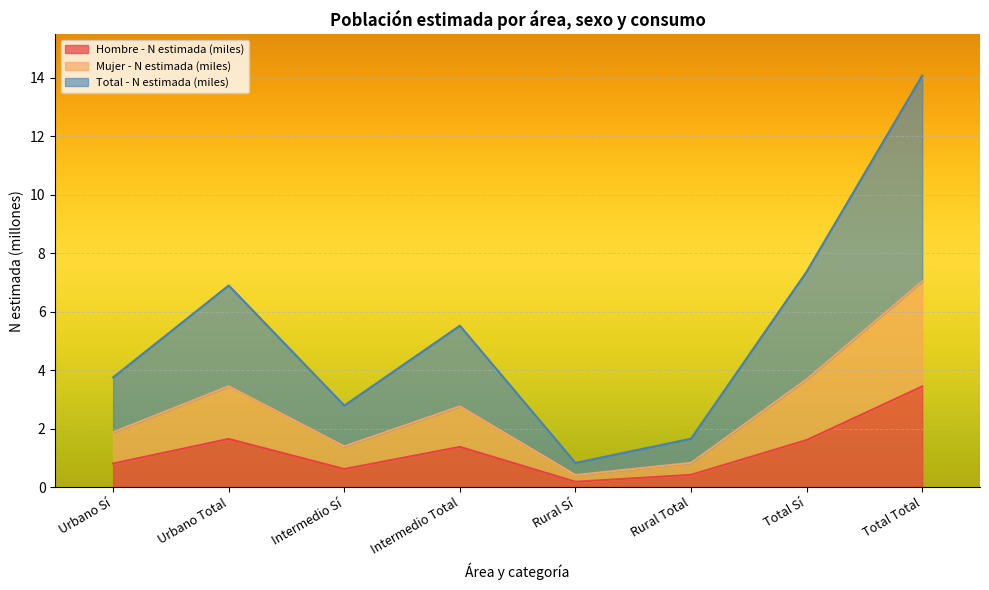

What is the lowest value of the Hombre - N estimada (miles) series?

0.2